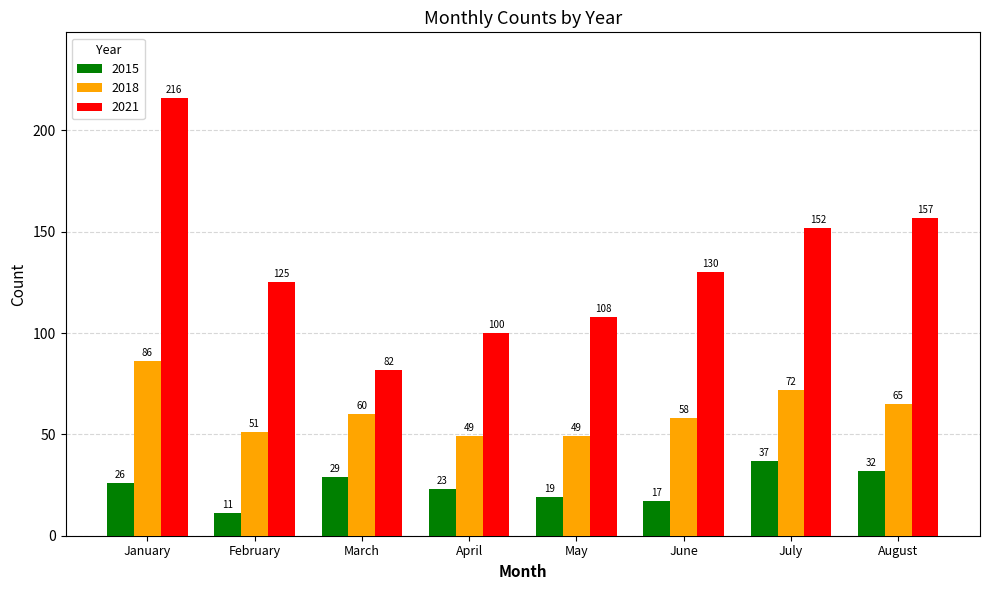

Which series has the largest range (max minus min)?

2021